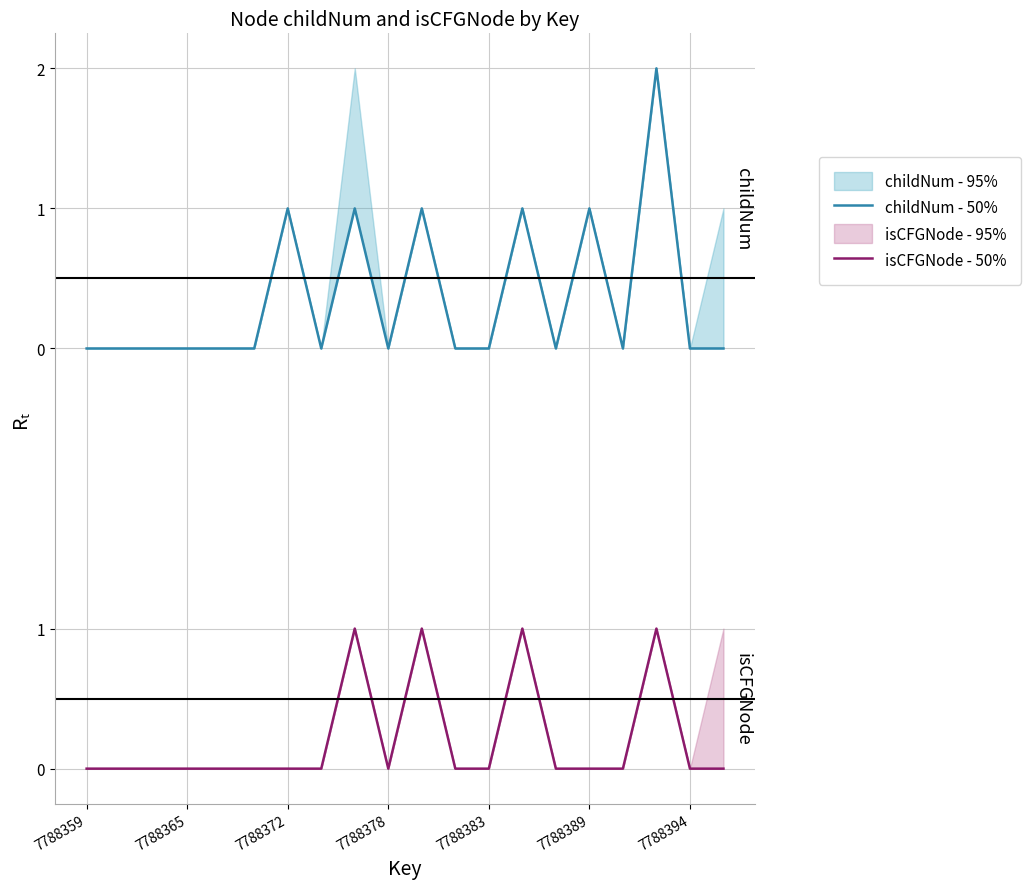

Where is isCFGNode - 50% nearest to the value 0?

7788359